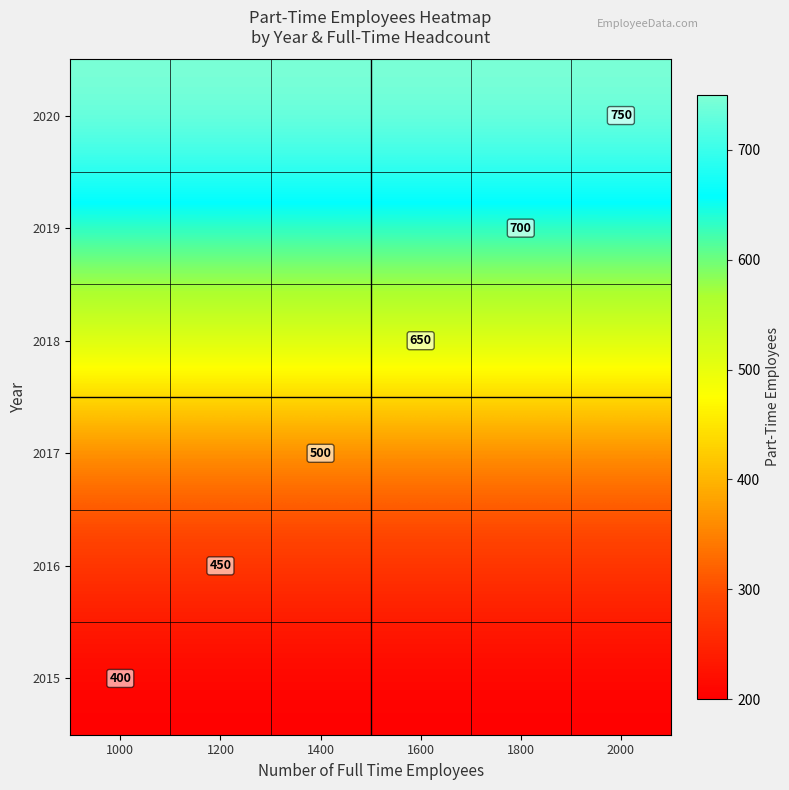

What is the maximum value shown in the chart?

750